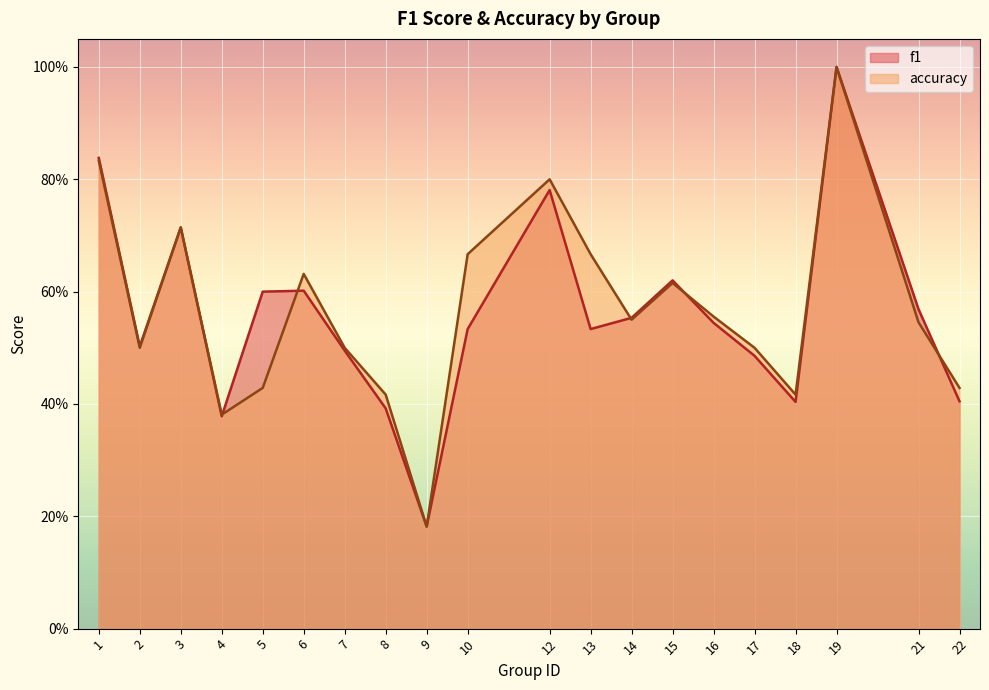

True or false: f1 has more than 0 interior local peaks.

True